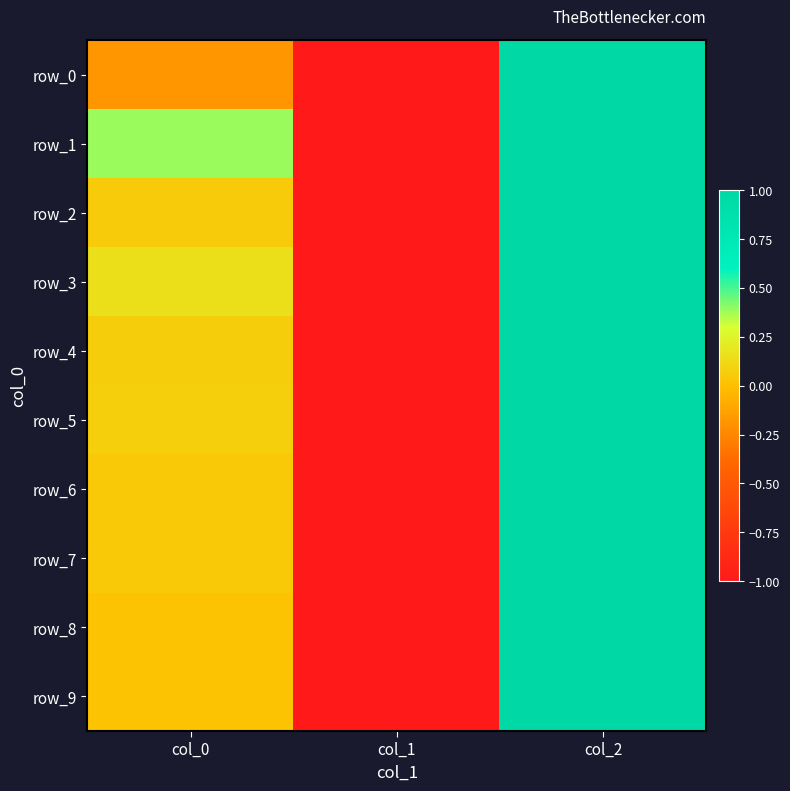

Which category has the highest value in the row_4 series?

col_2